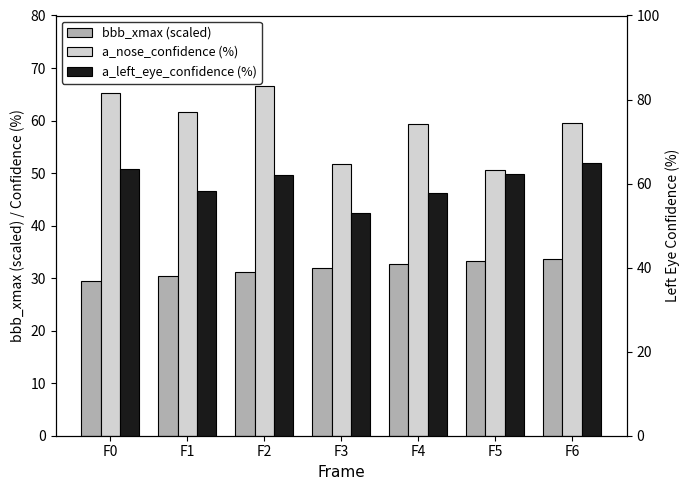

At which label does a_nose_confidence (%) reach its minimum?

F5